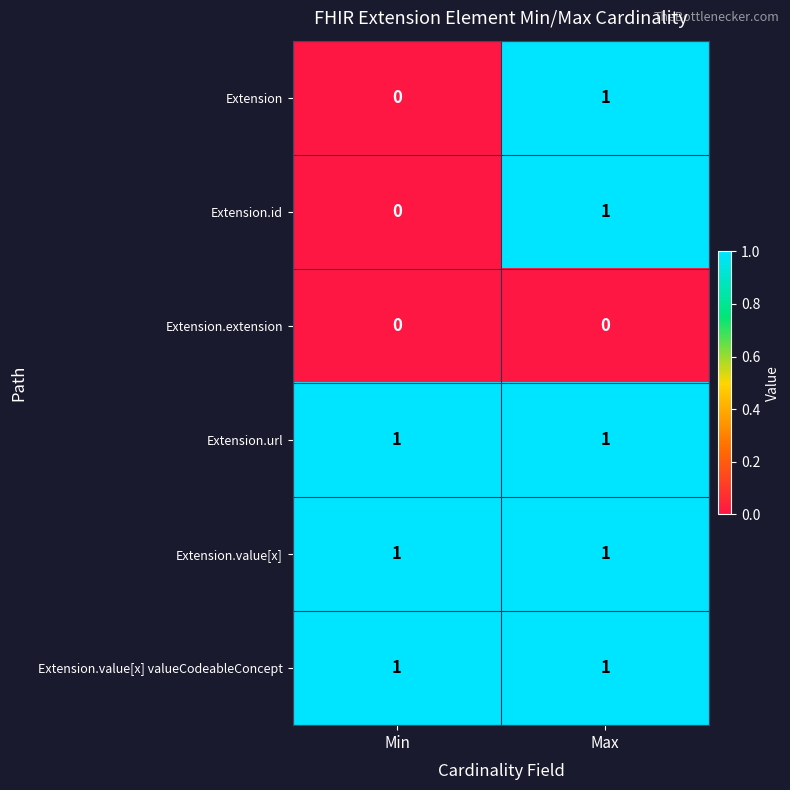

Reading right to left, list all the values displayed in this chart.

Extension: 1	0
Extension.id: 1	0
Extension.extension: 0	0
Extension.url: 1	1
Extension.value[x]: 1	1
Extension.value[x] valueCodeableConcept: 1	1